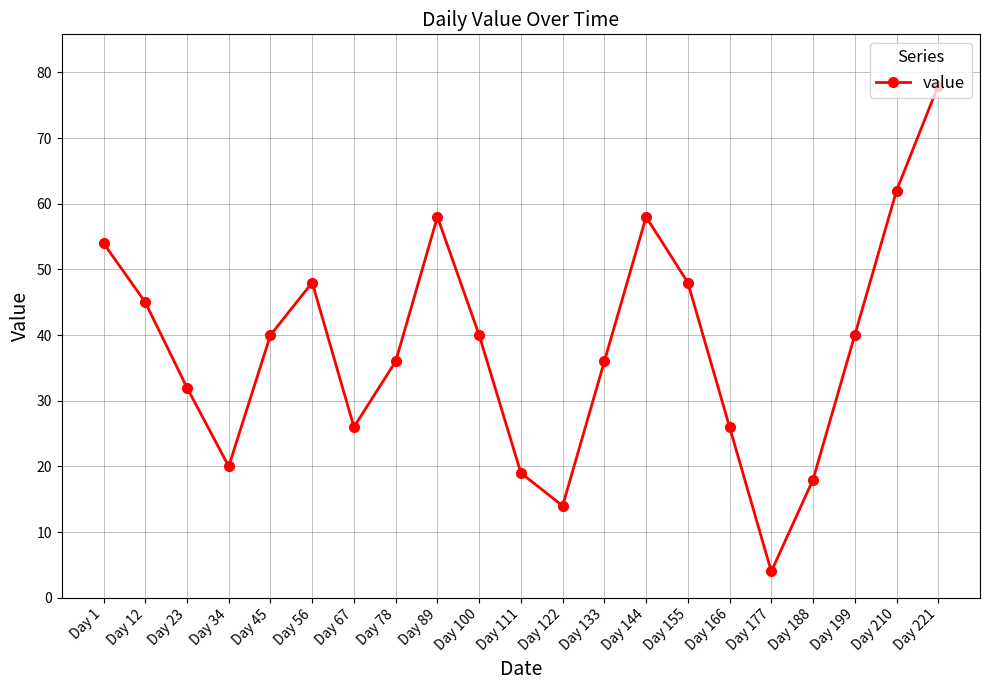

What is the value of the 17th point from the left?

4